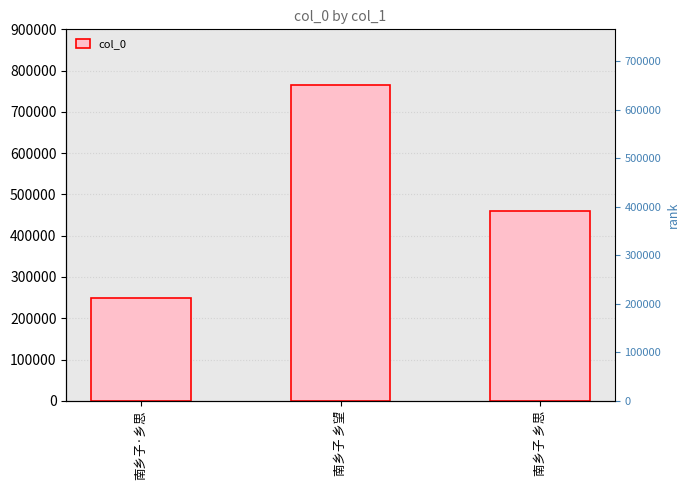

Are the bars grouped side by side (vs. stacked)?

No